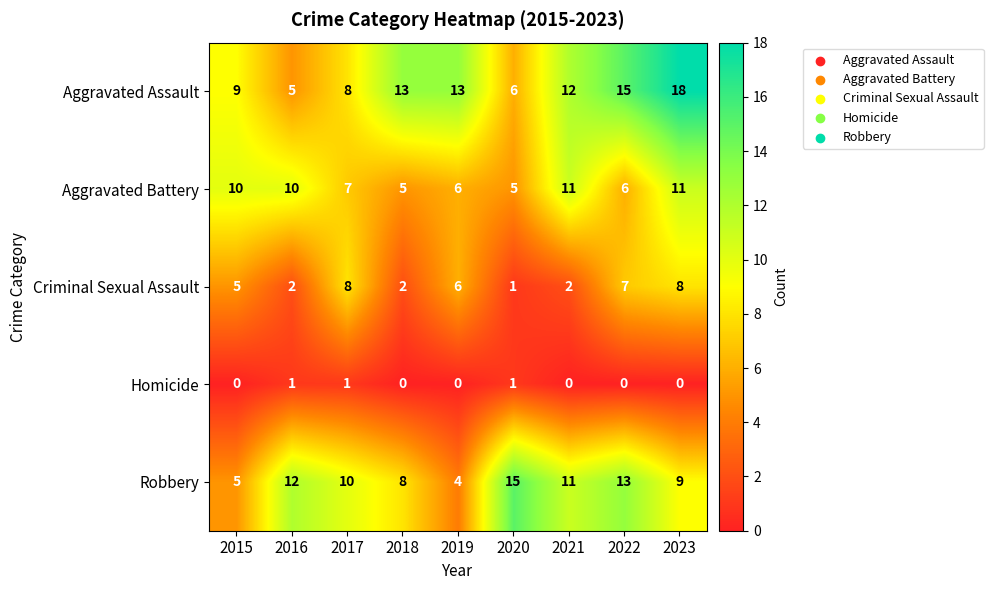

Between 2015 and 2018, which series saw the biggest shift?

Aggravated Battery